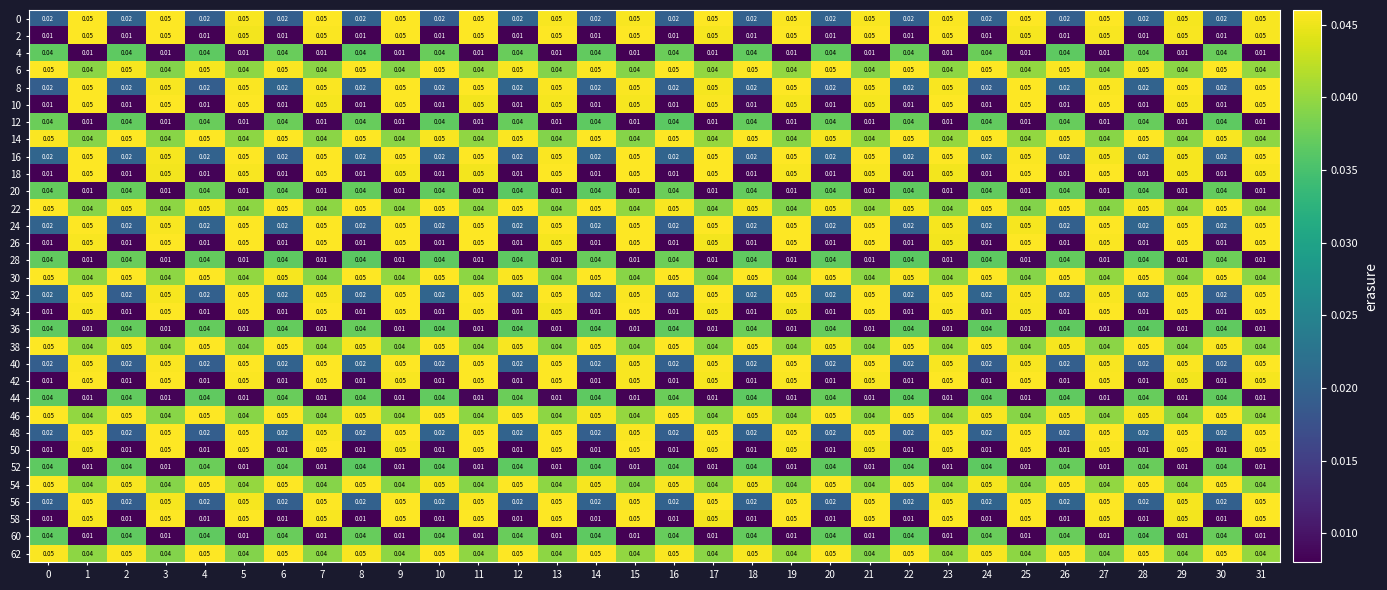

How many data points does each series have?

32